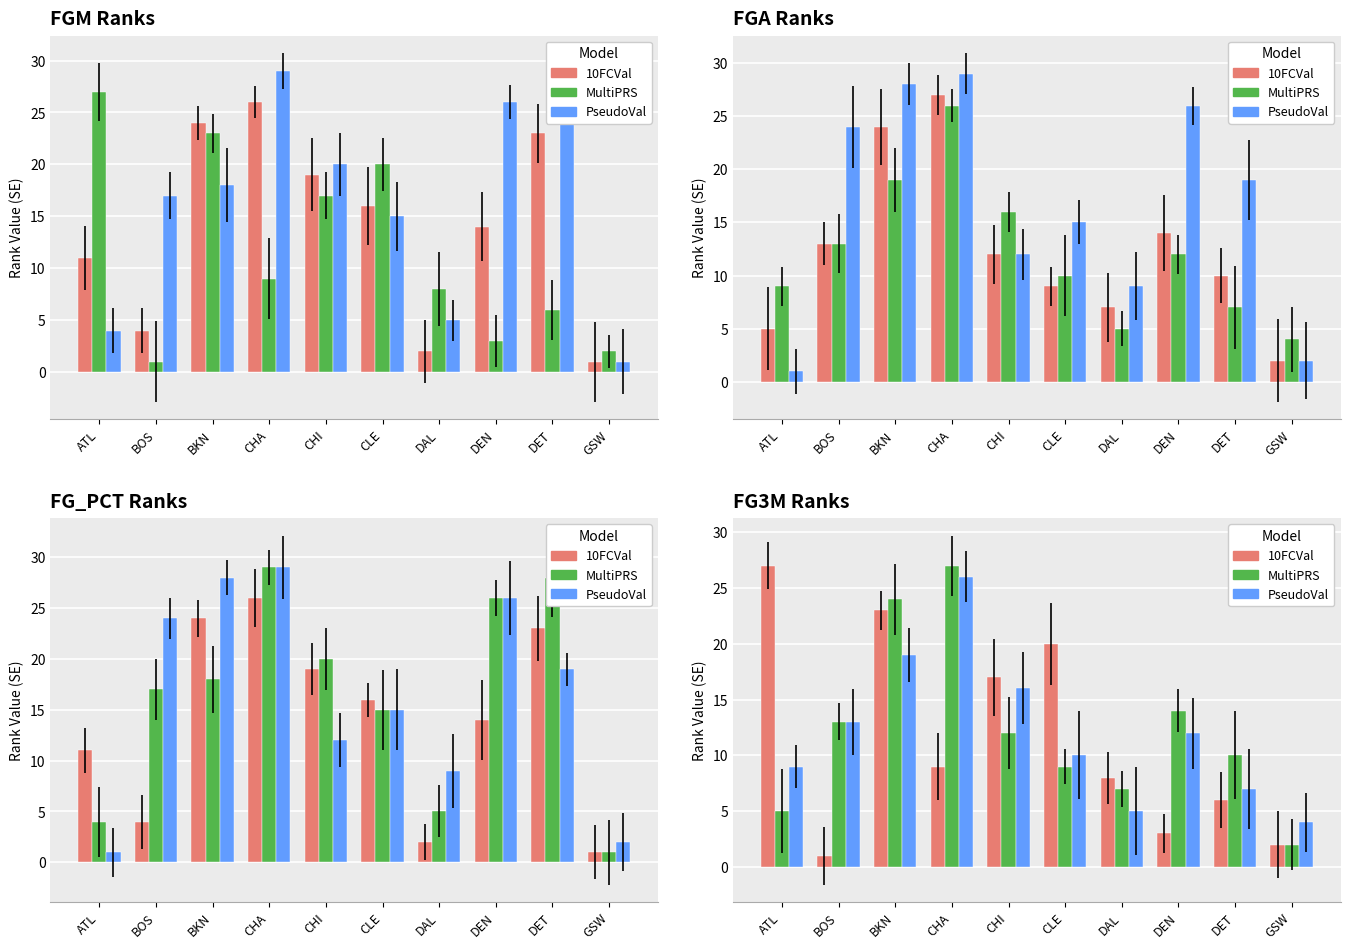

What is the minimum value for PseudoVal?

4